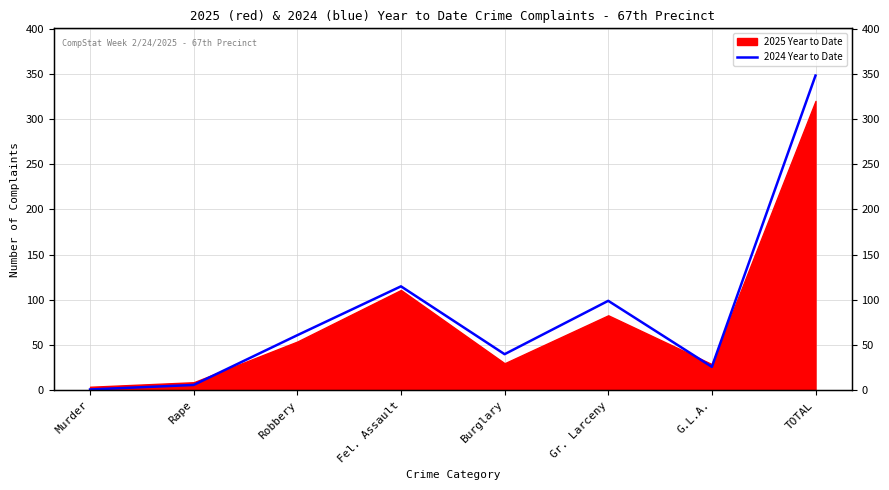

What is the value of the 2nd point from the left?

6